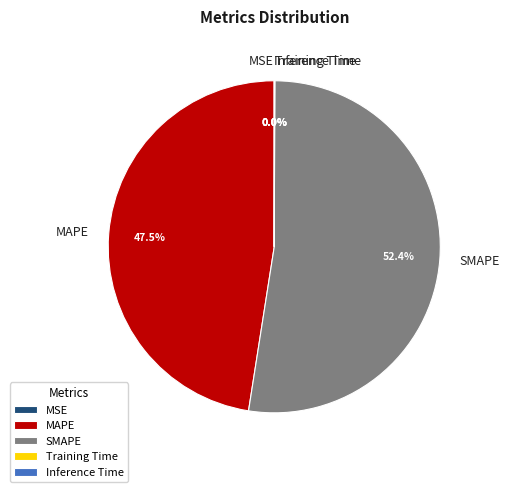

What is the majority slice?

SMAPE